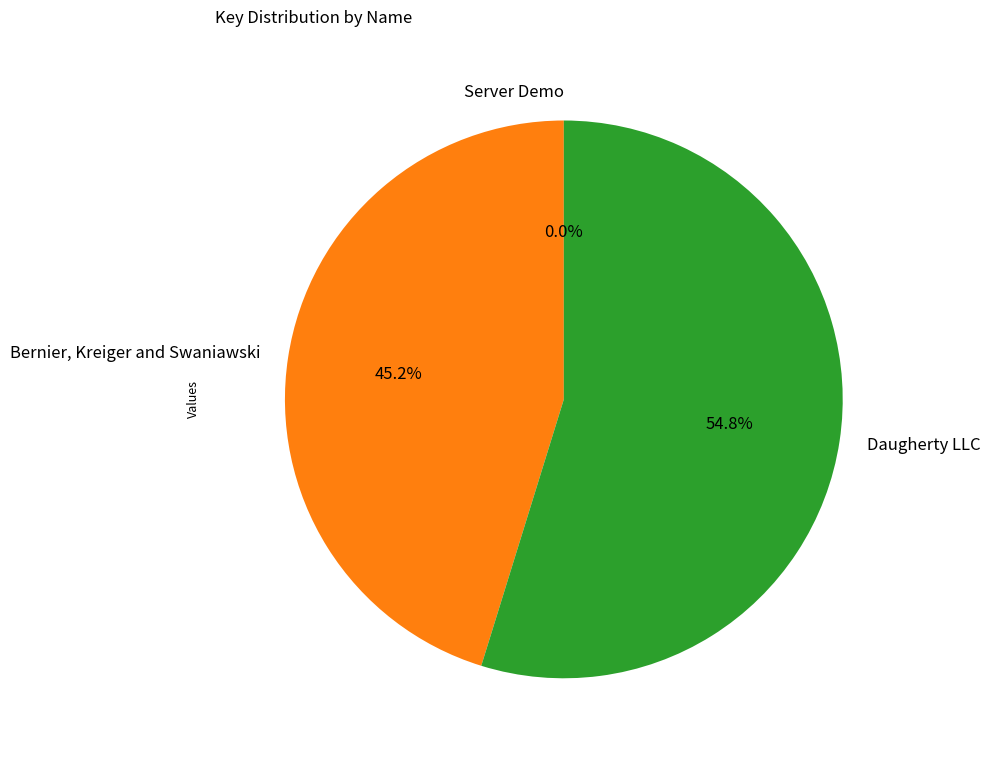

Is there a majority slice in this chart?

Yes